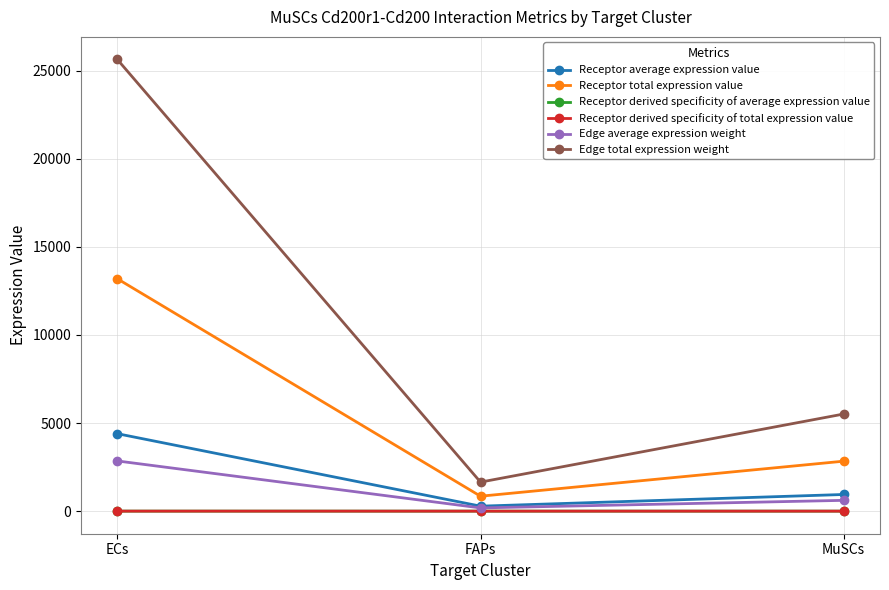

What is the smallest value displayed?

0.1